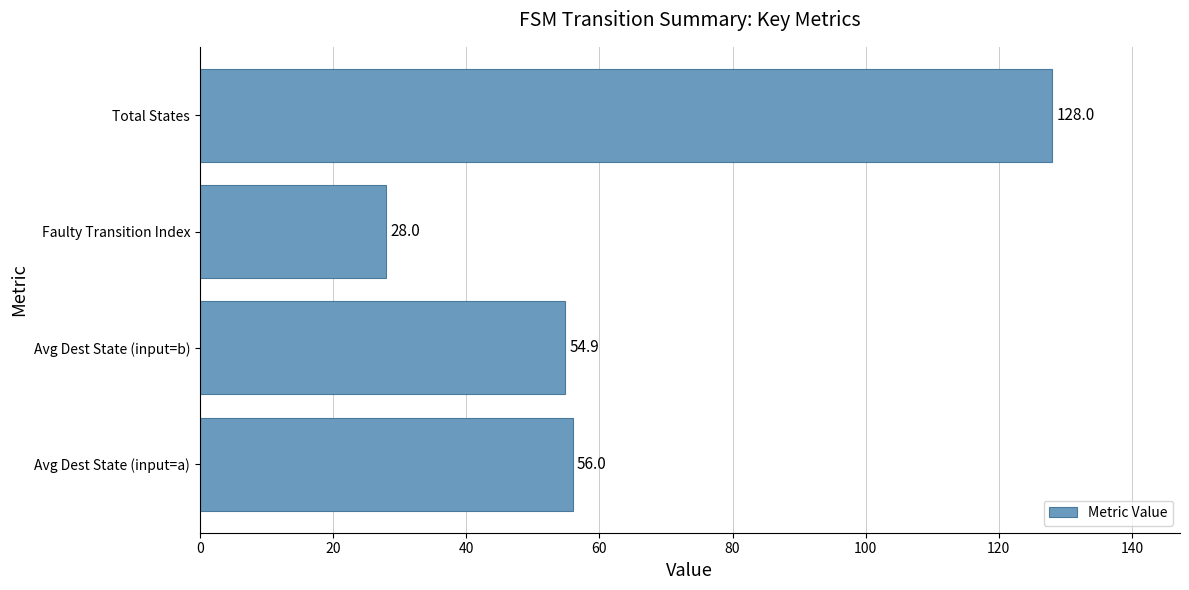

List the labels in order of value, largest first.

Total States, Avg Dest State (input=a), Avg Dest State (input=b), Faulty Transition Index